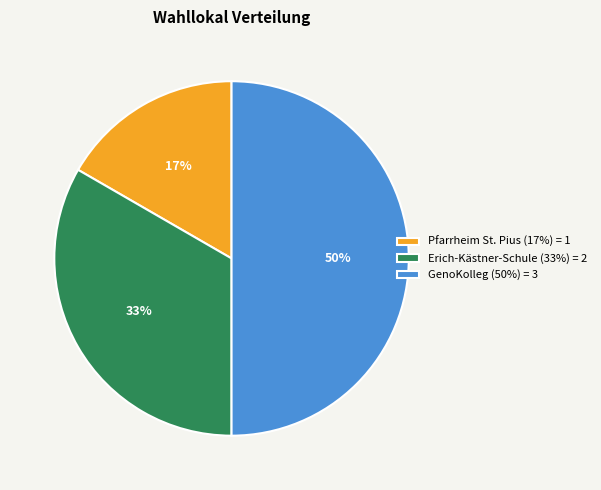

Between Pfarrheim St. Pius and Erich-Kästner-Schule, which is larger?

Erich-Kästner-Schule